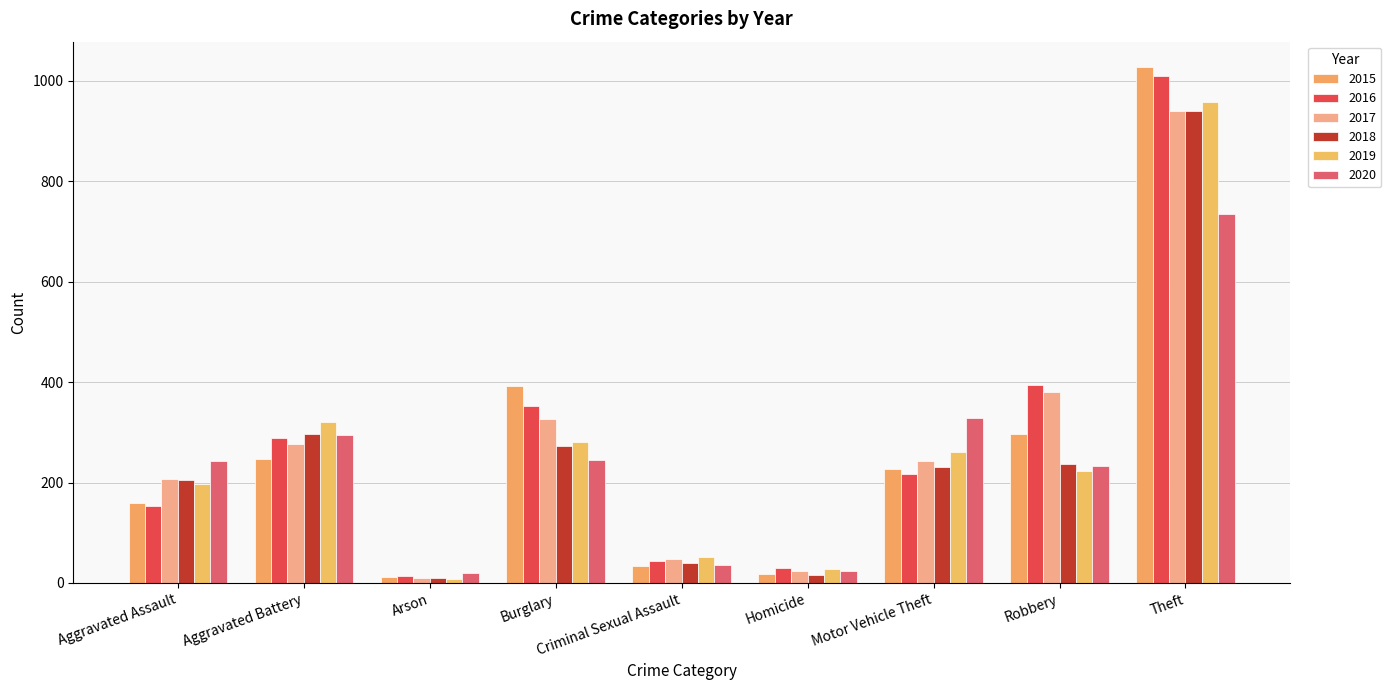

The 2018 series shows 50 at Motor Vehicle Theft. True or false?

False